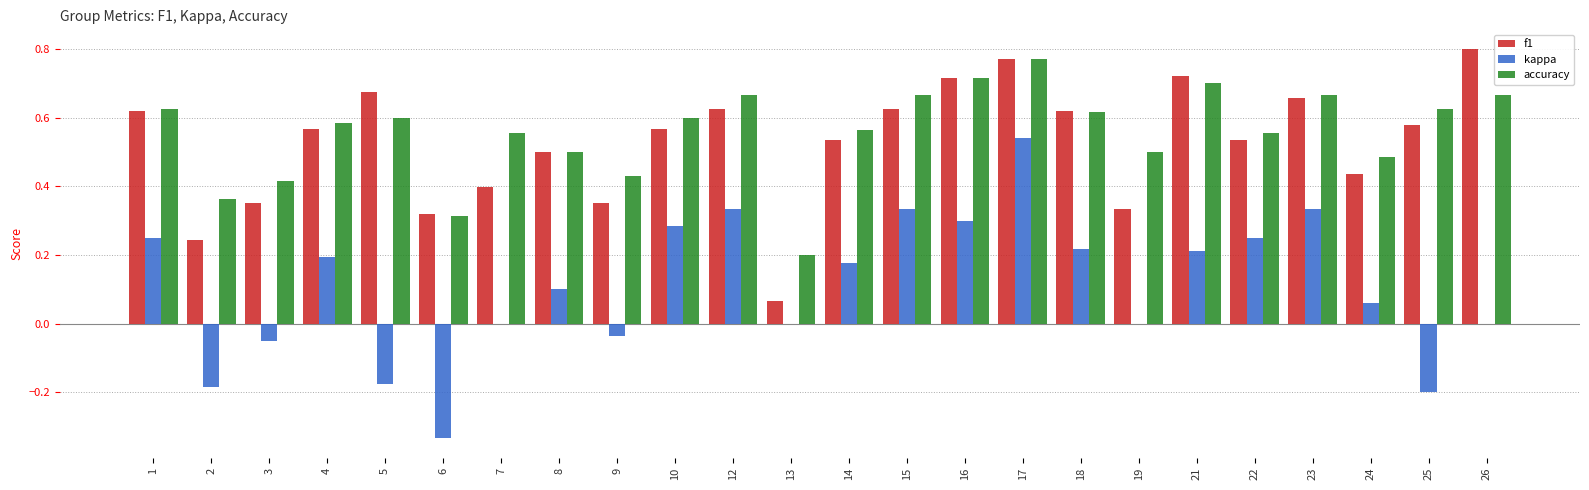

Which series has the largest total across all categories?

accuracy